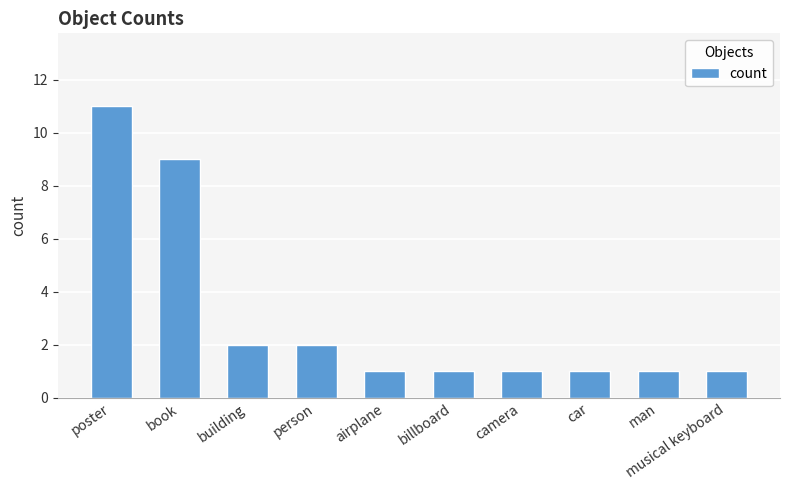

Reading left to right, transcribe all the data shown in this chart.

11	9	2	2	1	1	1	1	1	1